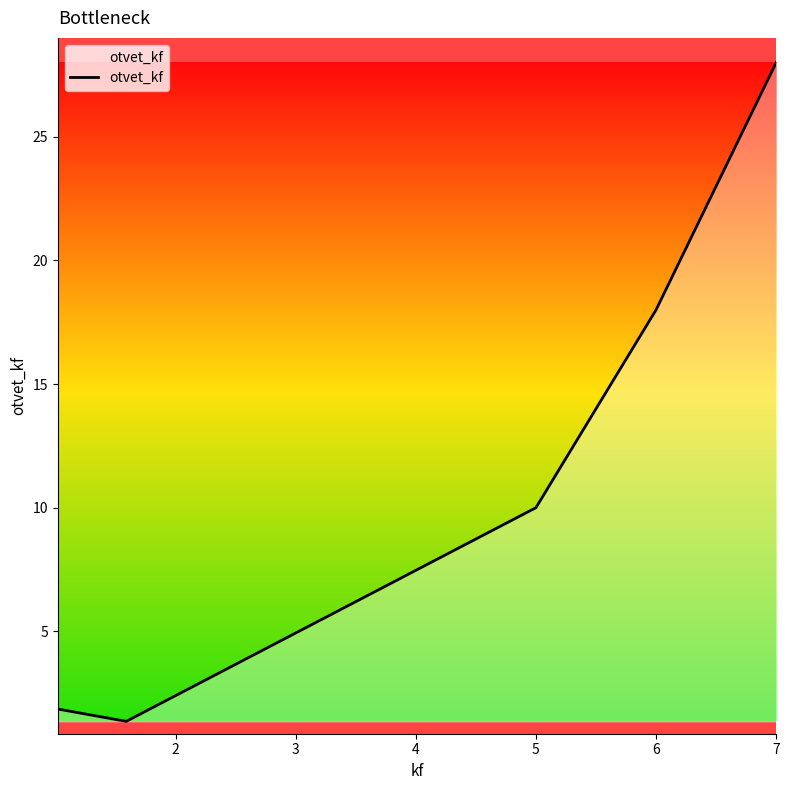

What is the smallest value displayed?

1.4